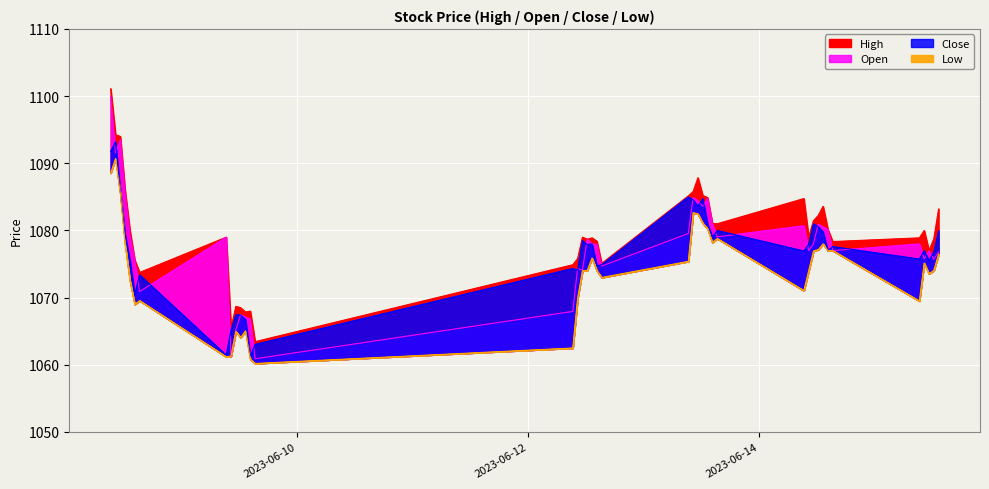

What is the total value across all series at 2023-06-08 09:15?

4381.5